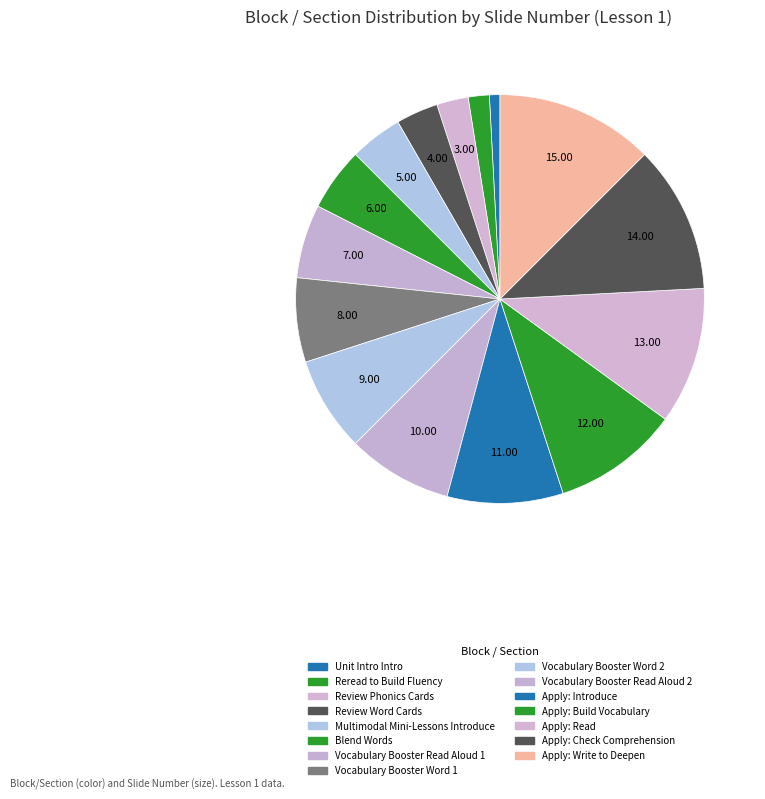

To the nearest percent, what is the average slice percentage?

7%